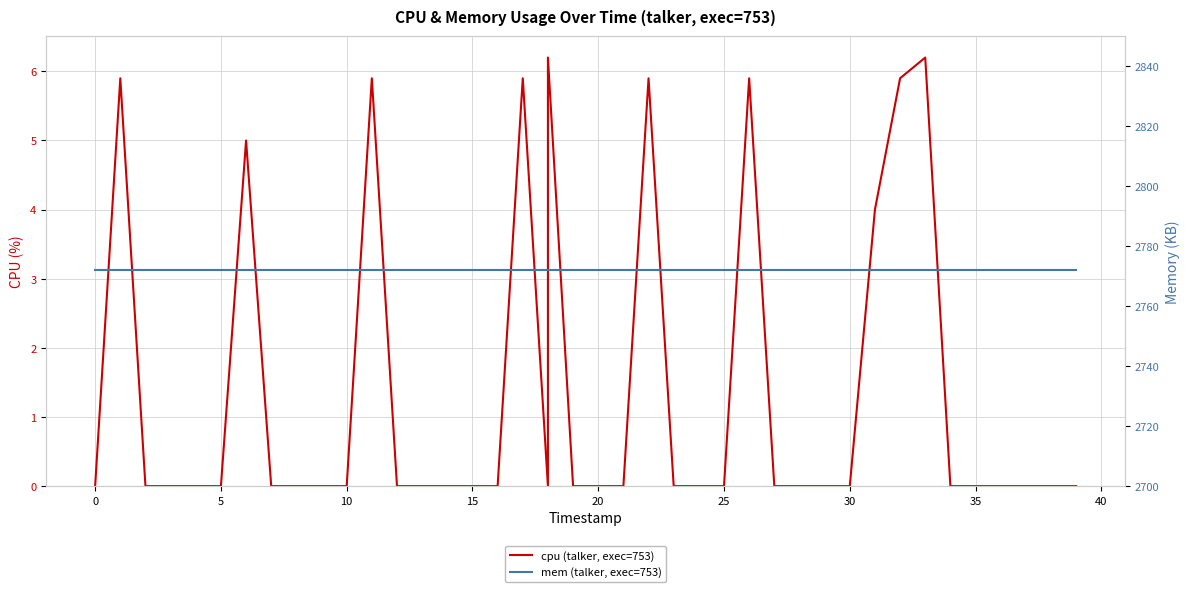

Does the chart display data point markers on the line(s)?

No